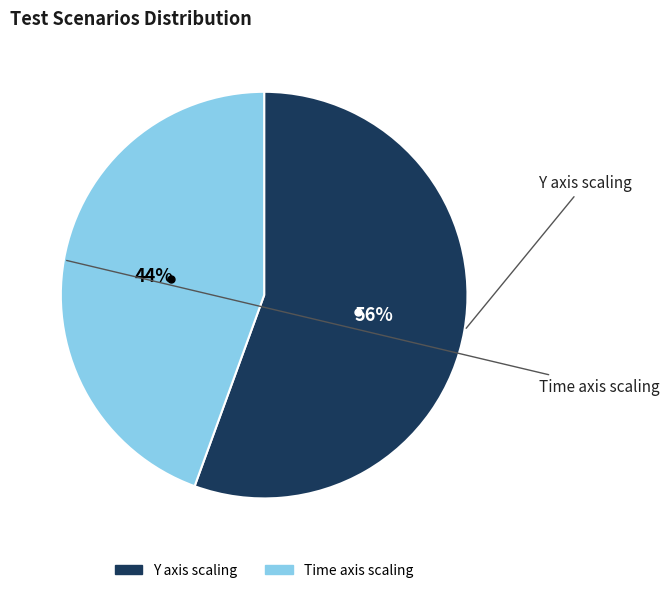

What is the smallest slice in the pie chart?

Time axis scaling